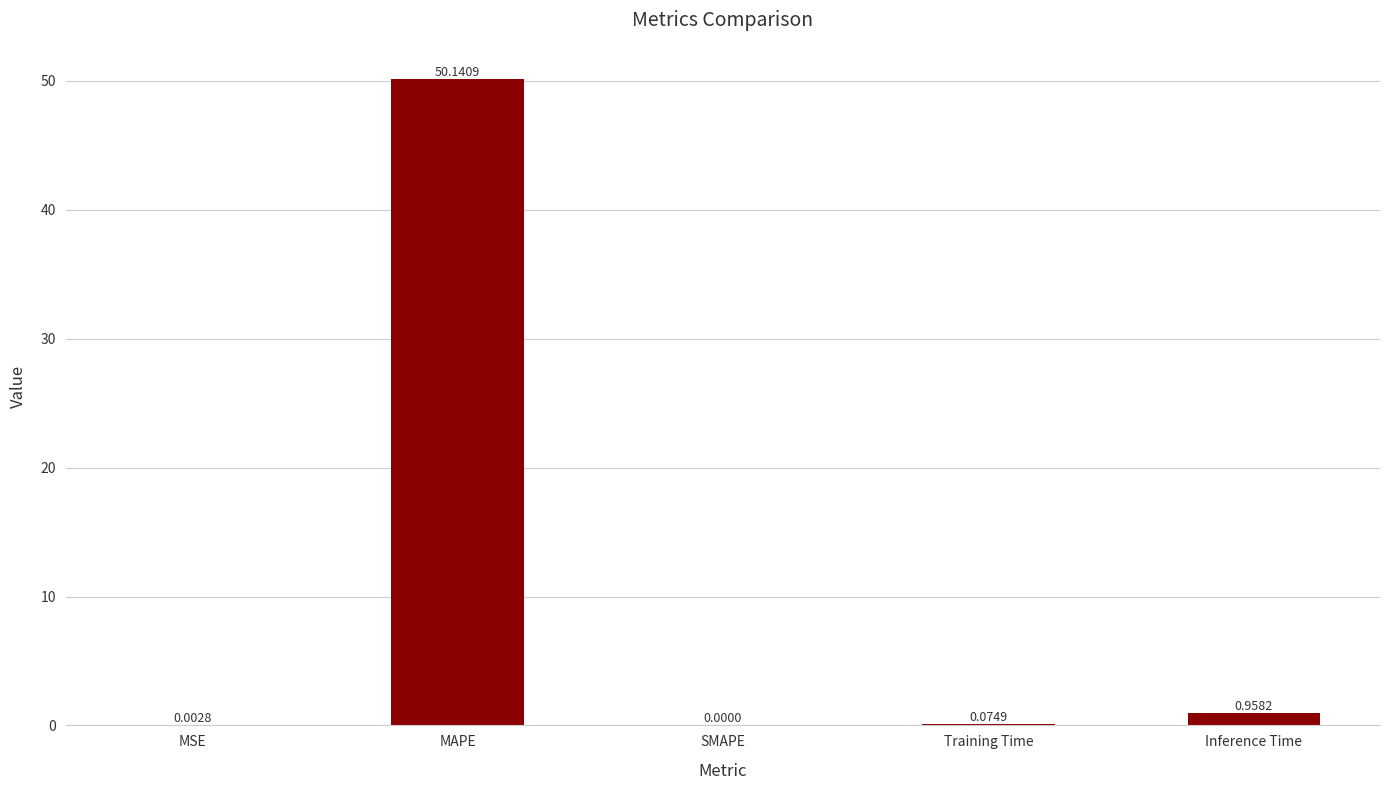

Between SMAPE and Training Time, which is larger?

Training Time